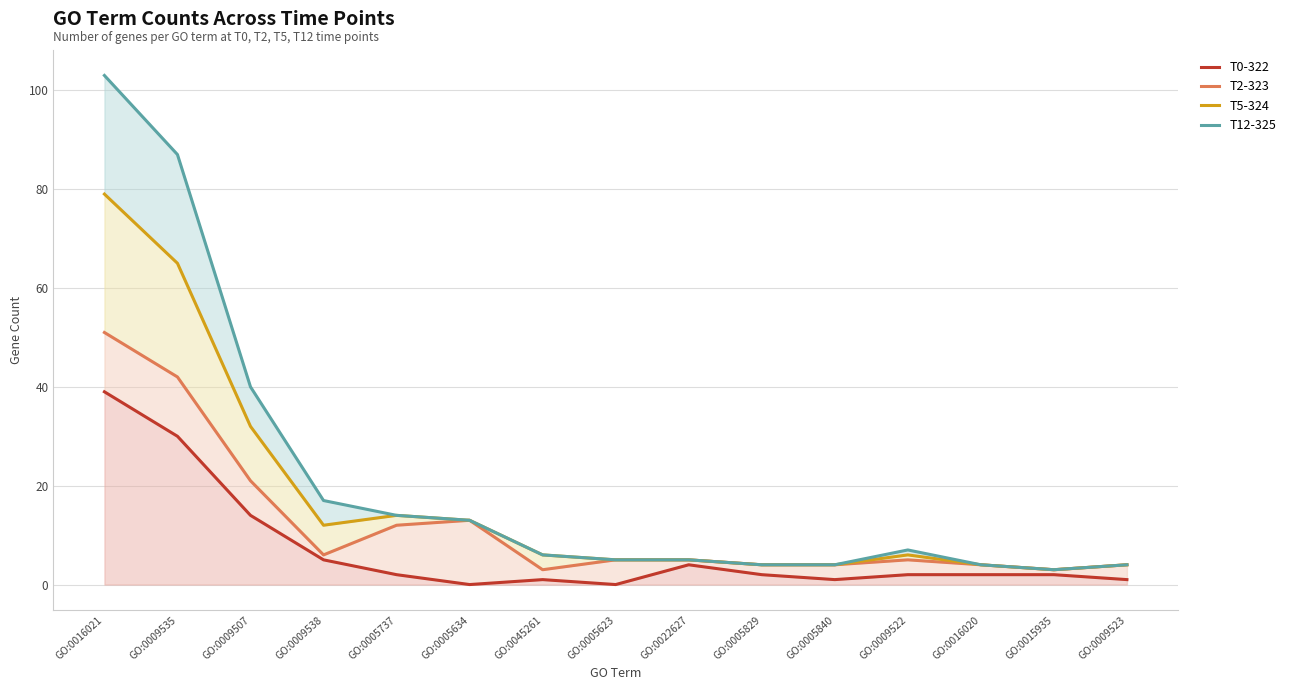

At which label does T12-325 first exceed 6?

GO:0016021